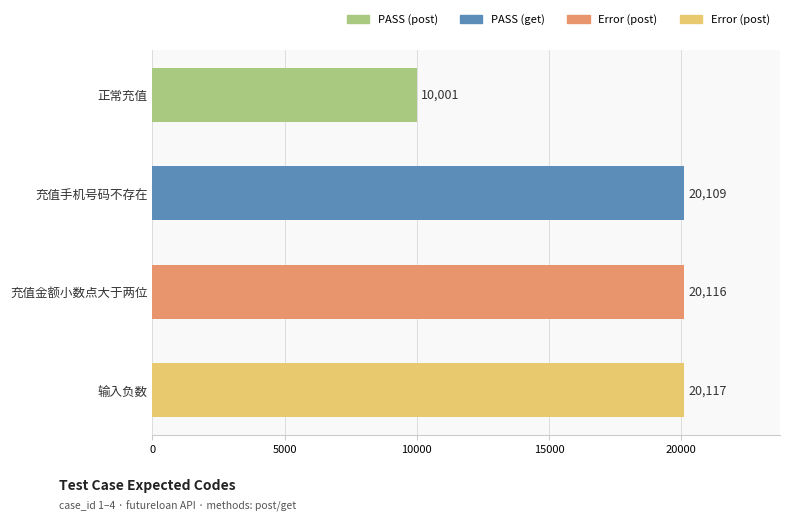

Is it true that the value at 输入负数 is 34902?

False